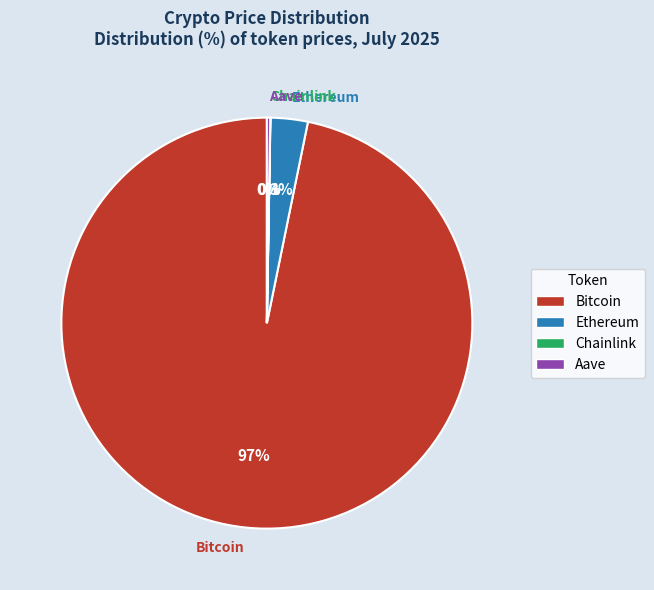

To the nearest percent, what is the average slice percentage?

25%